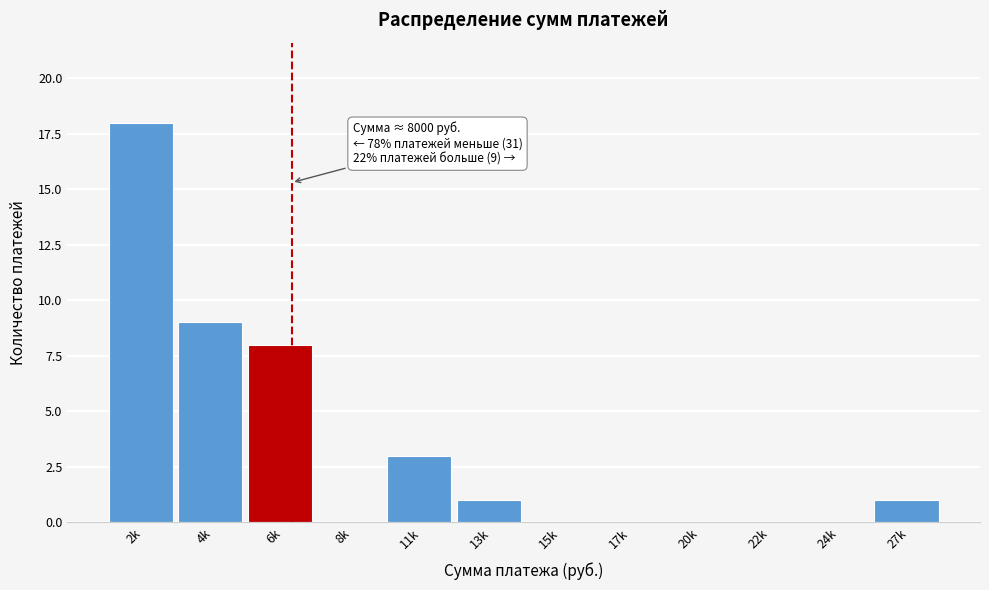

Reading left to right, what are all the values shown in this chart?

2k=18	4k=9	6k=8	8k=0	11k=3	13k=1	15k=0	17k=0	20k=0	22k=0	24k=0	27k=1